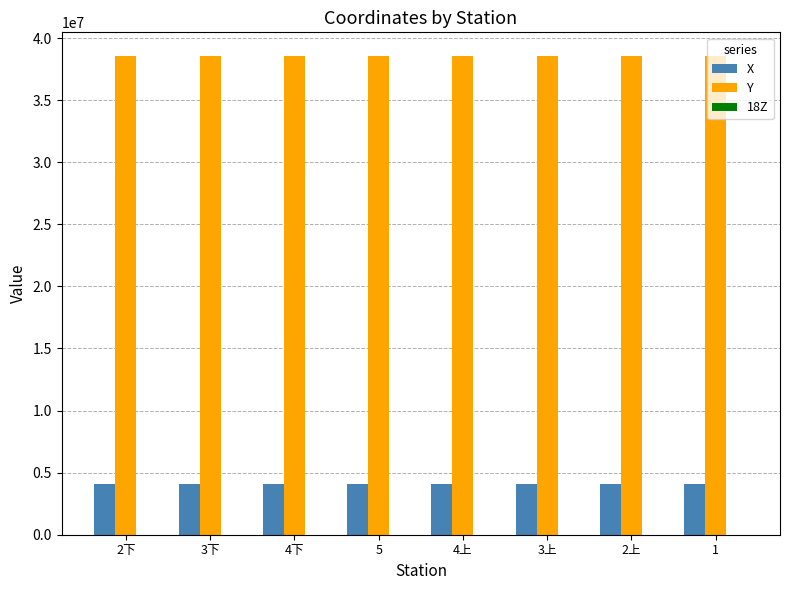

What is the sum of all X values?

32775588.3